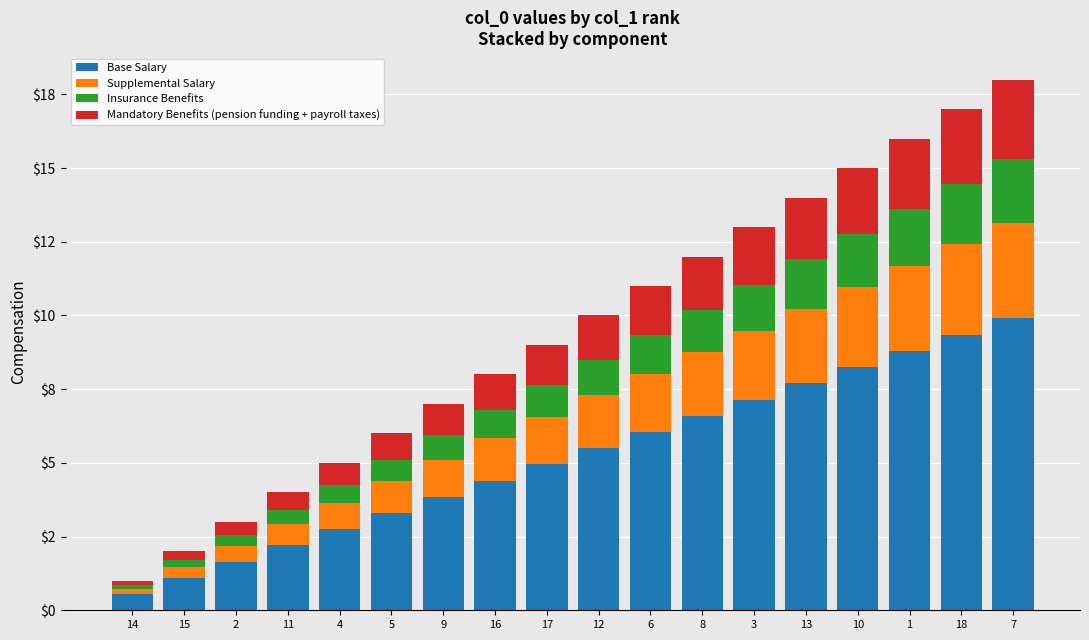

What is the total value across all series at 17?

9.0